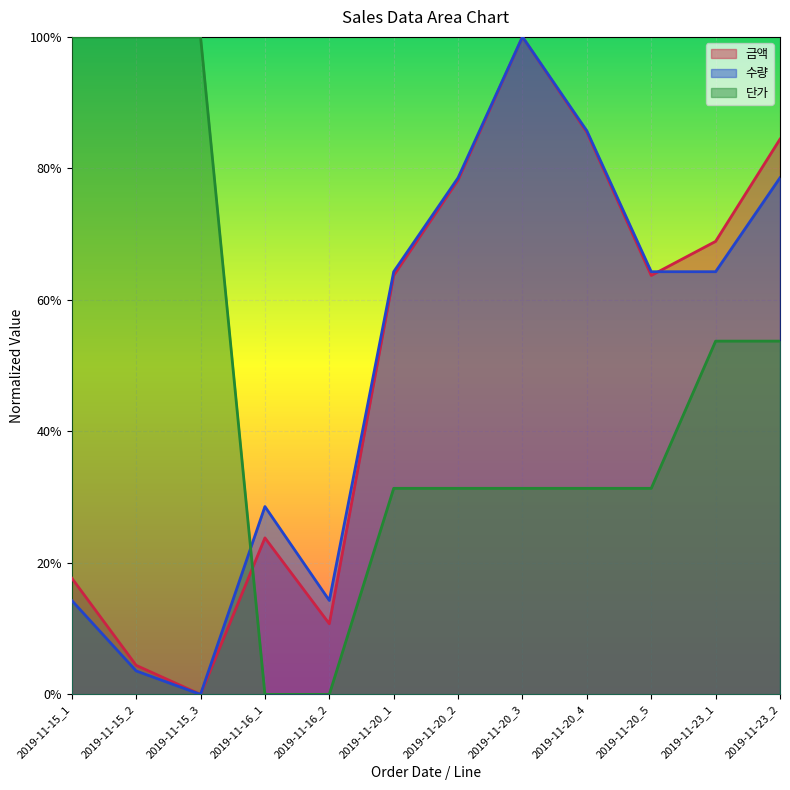

Is it true that 단가 equals 1.0 at 2019-11-15_1?

True